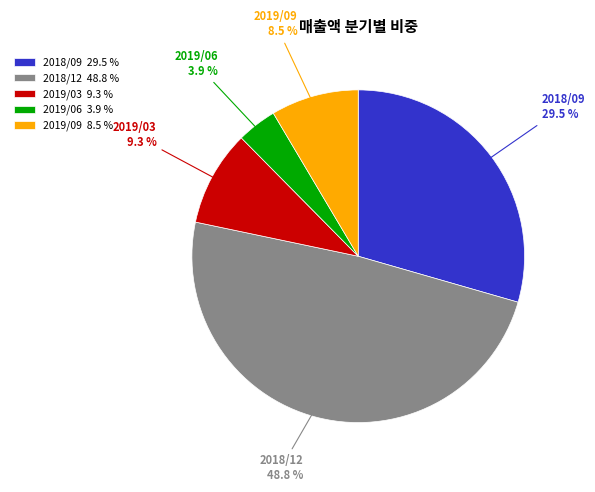

How much of the chart is everything except 2019/03?

90.7%